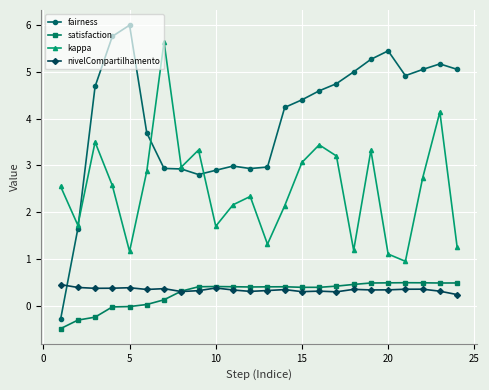

Which series has the widest spread of values?

fairness